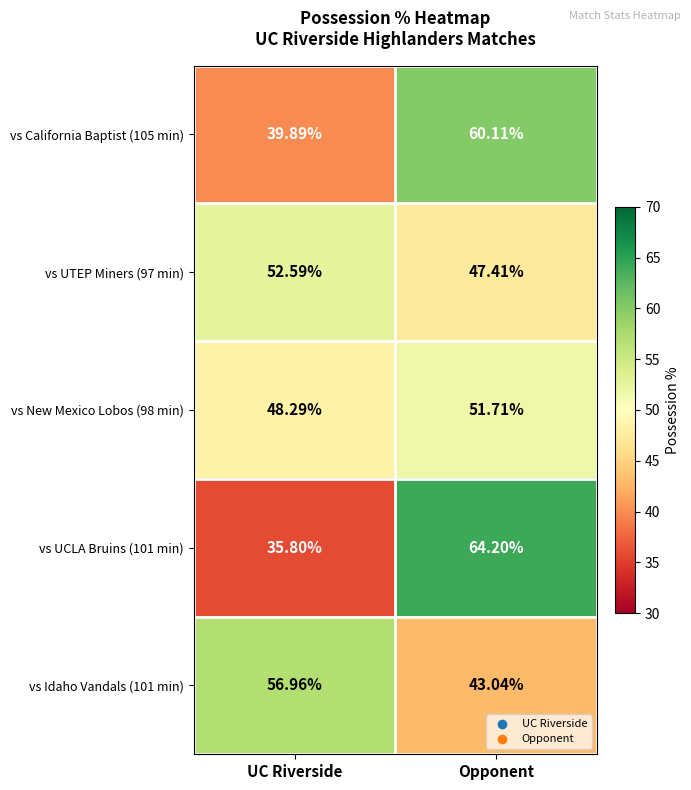

Which category has the highest value across all series?

Opponent